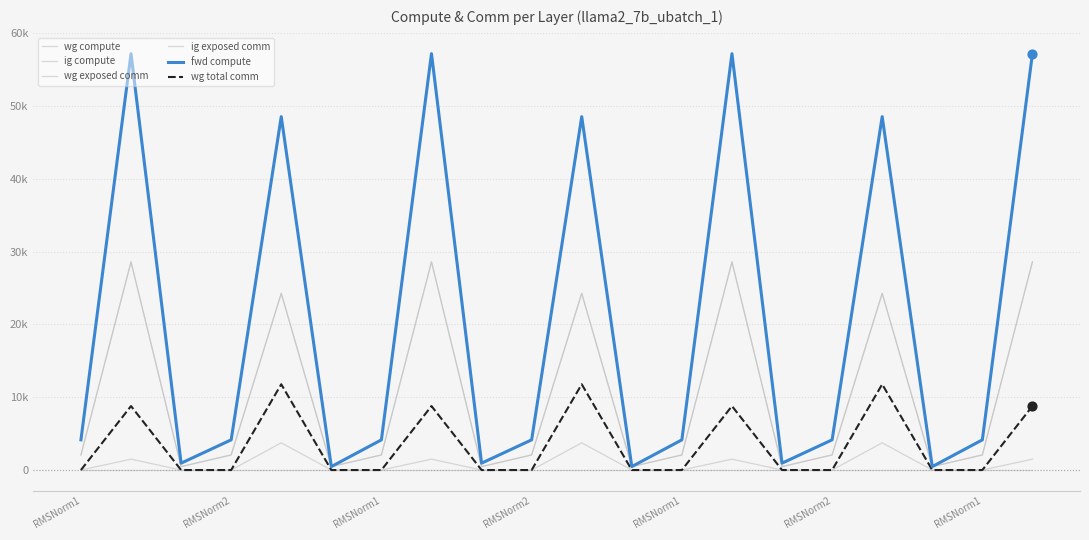

Which series has the largest total across all categories?

fwd compute